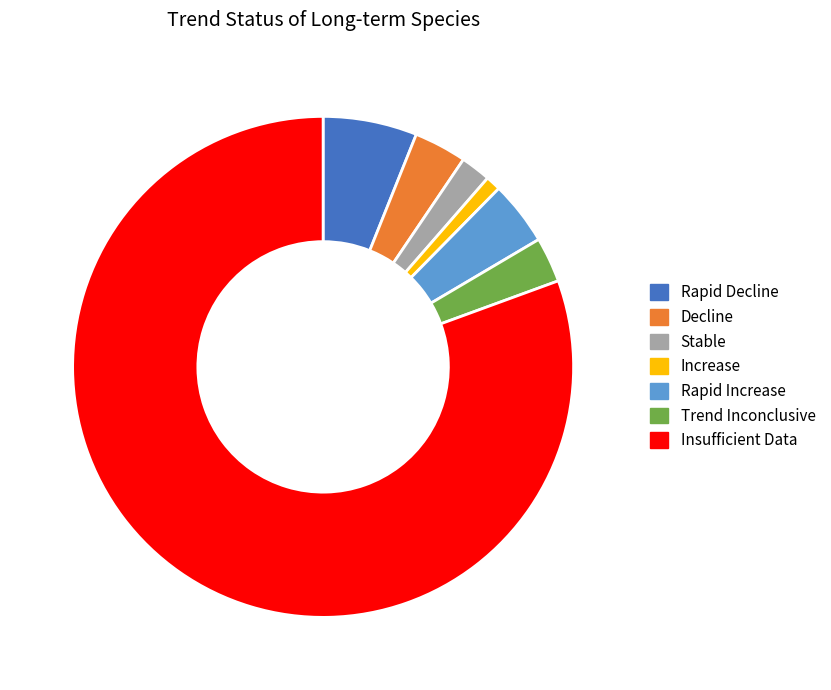

Between Stable and Trend Inconclusive, which is larger?

Trend Inconclusive